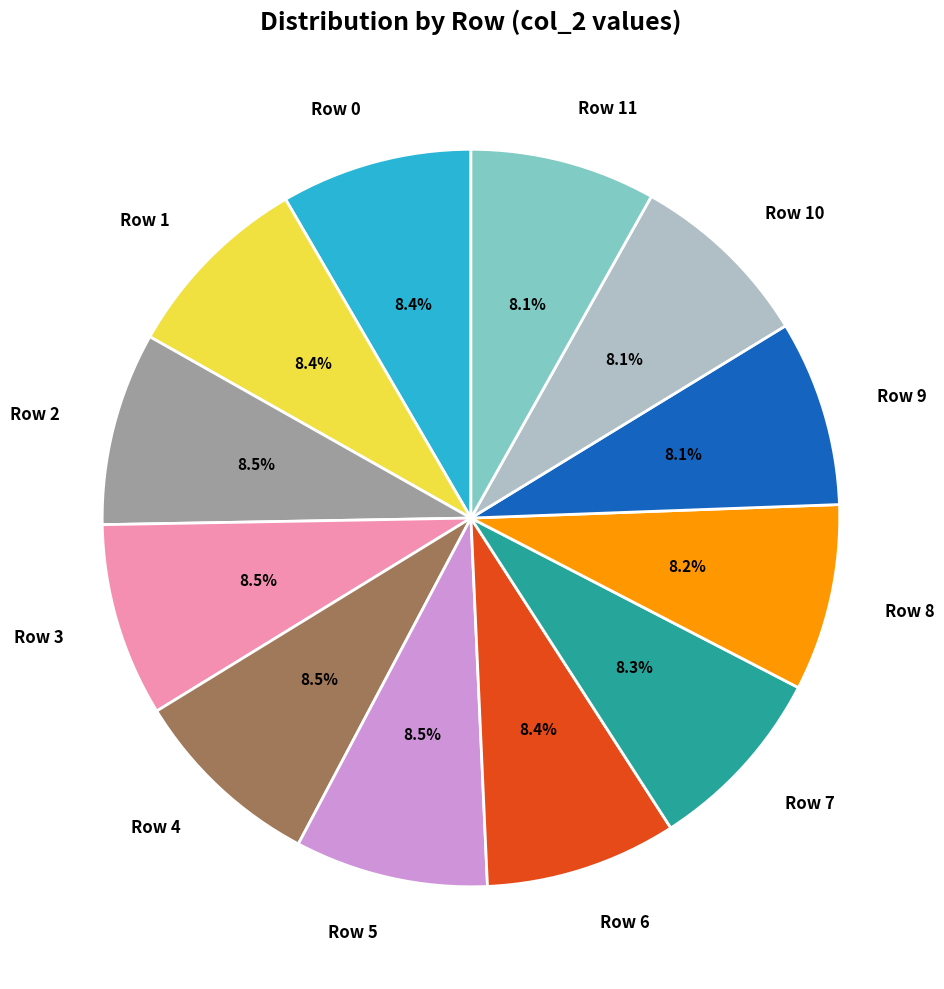

Does Row 2 account for over 50% of the chart?

No